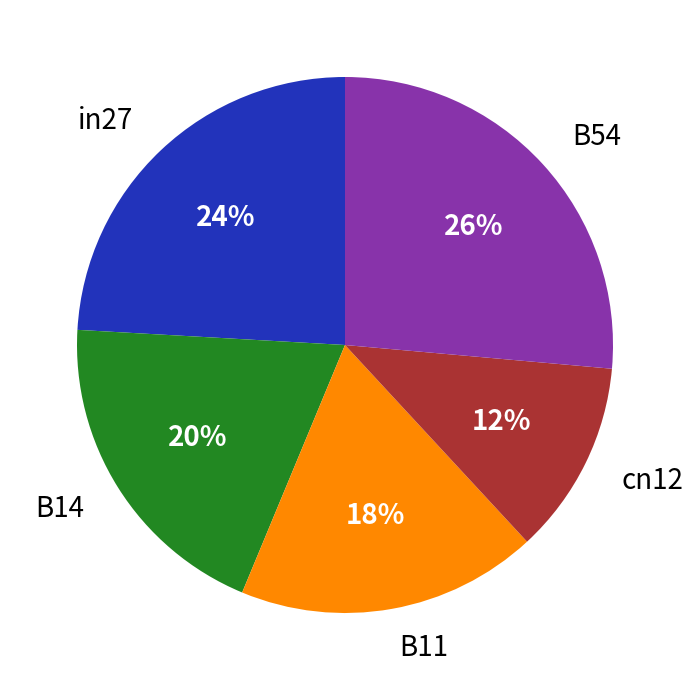

To the nearest percent, what is the average slice percentage?

20%